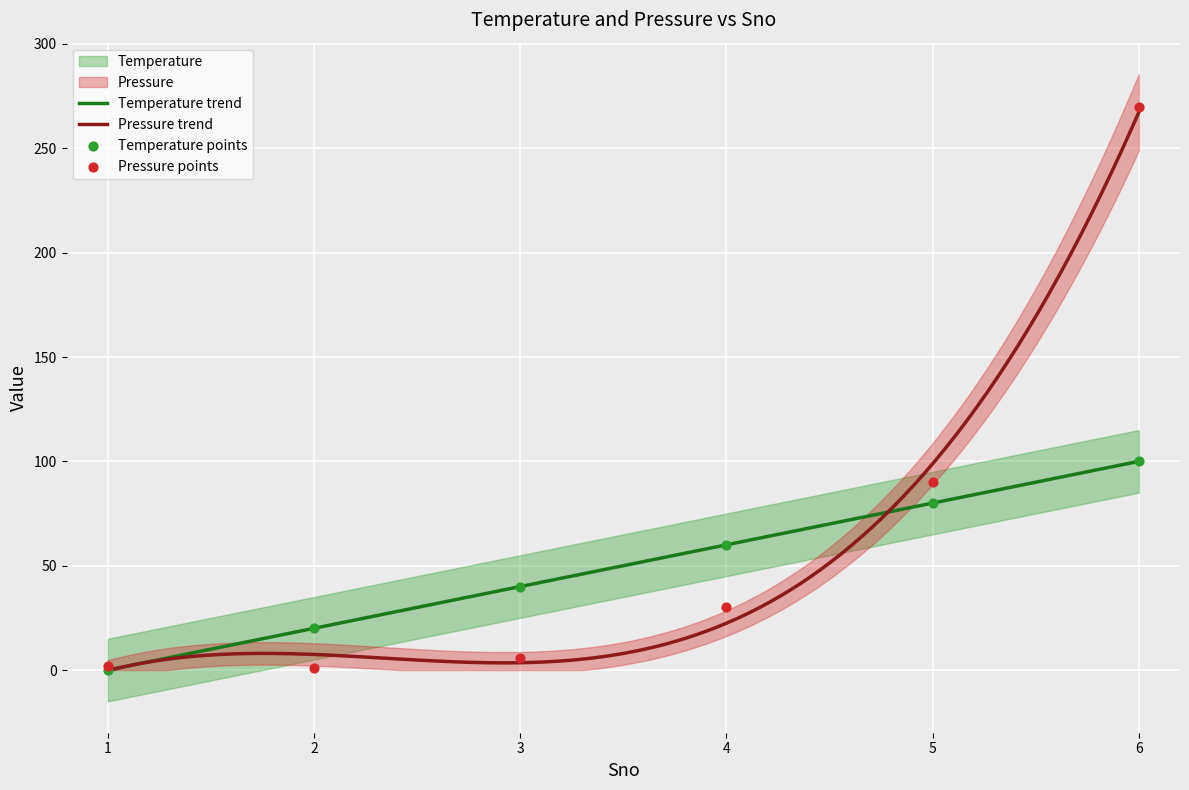

What is the total value across all series at 2?

21.2